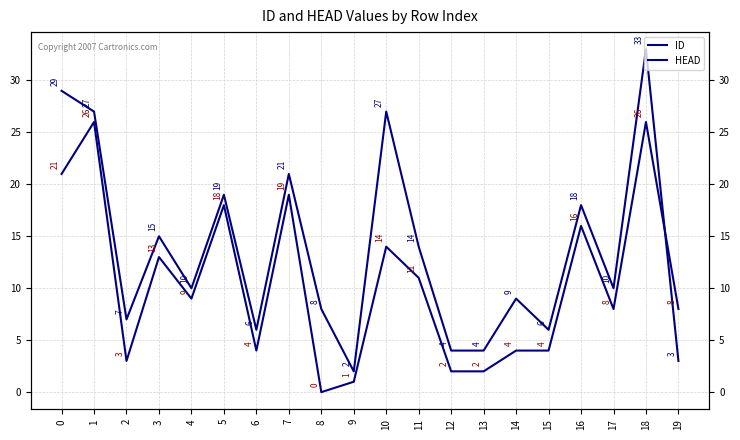

What is the value of the HEAD point at the 7th from the left?

4